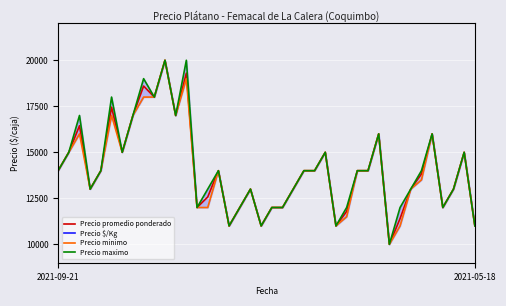

The Precio minimo series shows 5642 at 25. True or false?

False